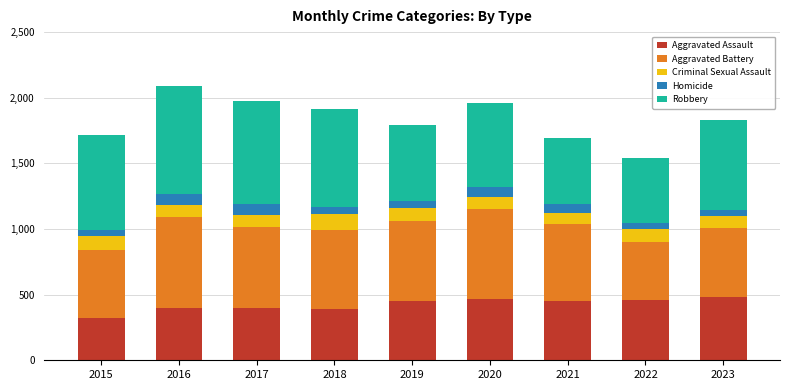

What value does the Aggravated Assault series have at 2019, to the nearest 50?

450